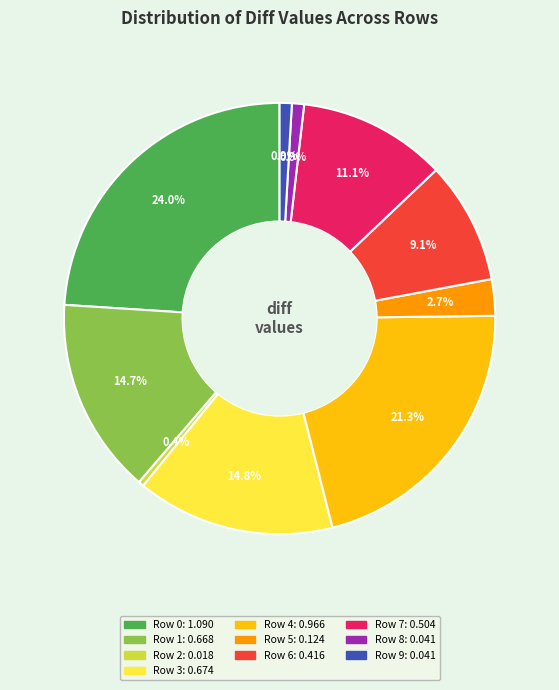

Is Row 7 the majority of the pie?

No